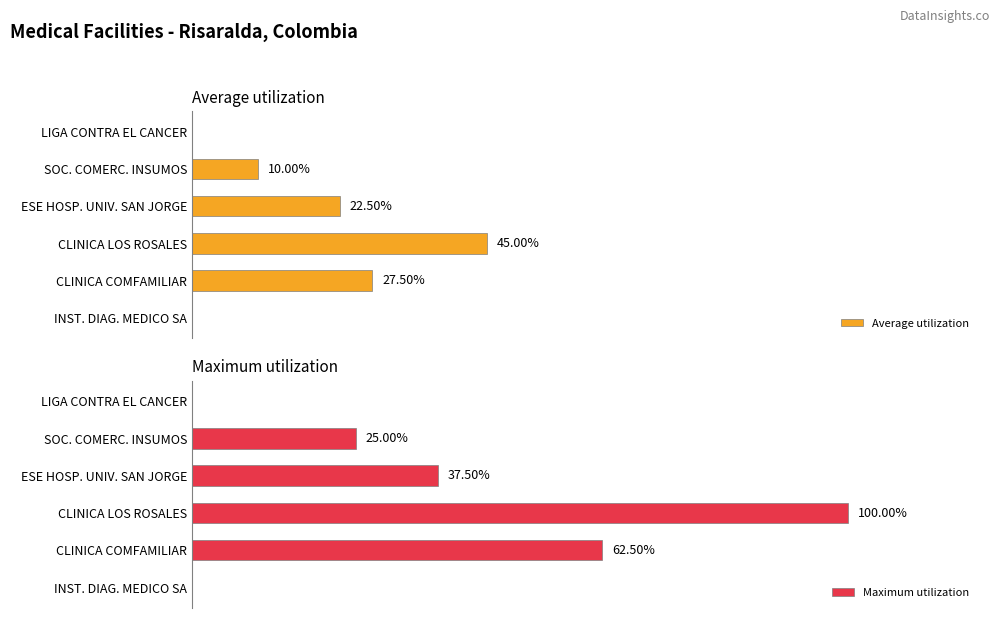

What is the value of the Maximum utilization bar at the 4th from the left?

37.5